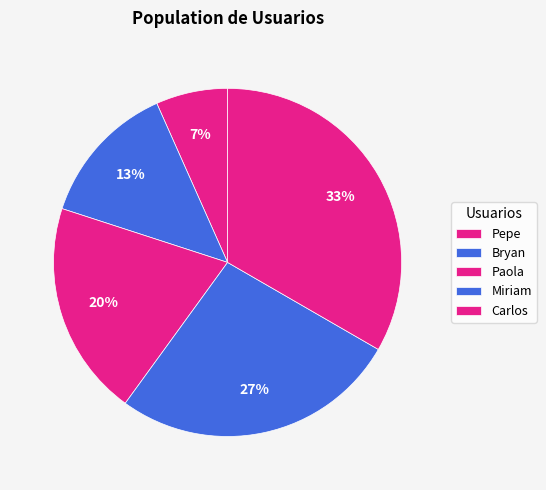

Rank the categories by value from highest to lowest.

Carlos, Miriam, Paola, Bryan, Pepe